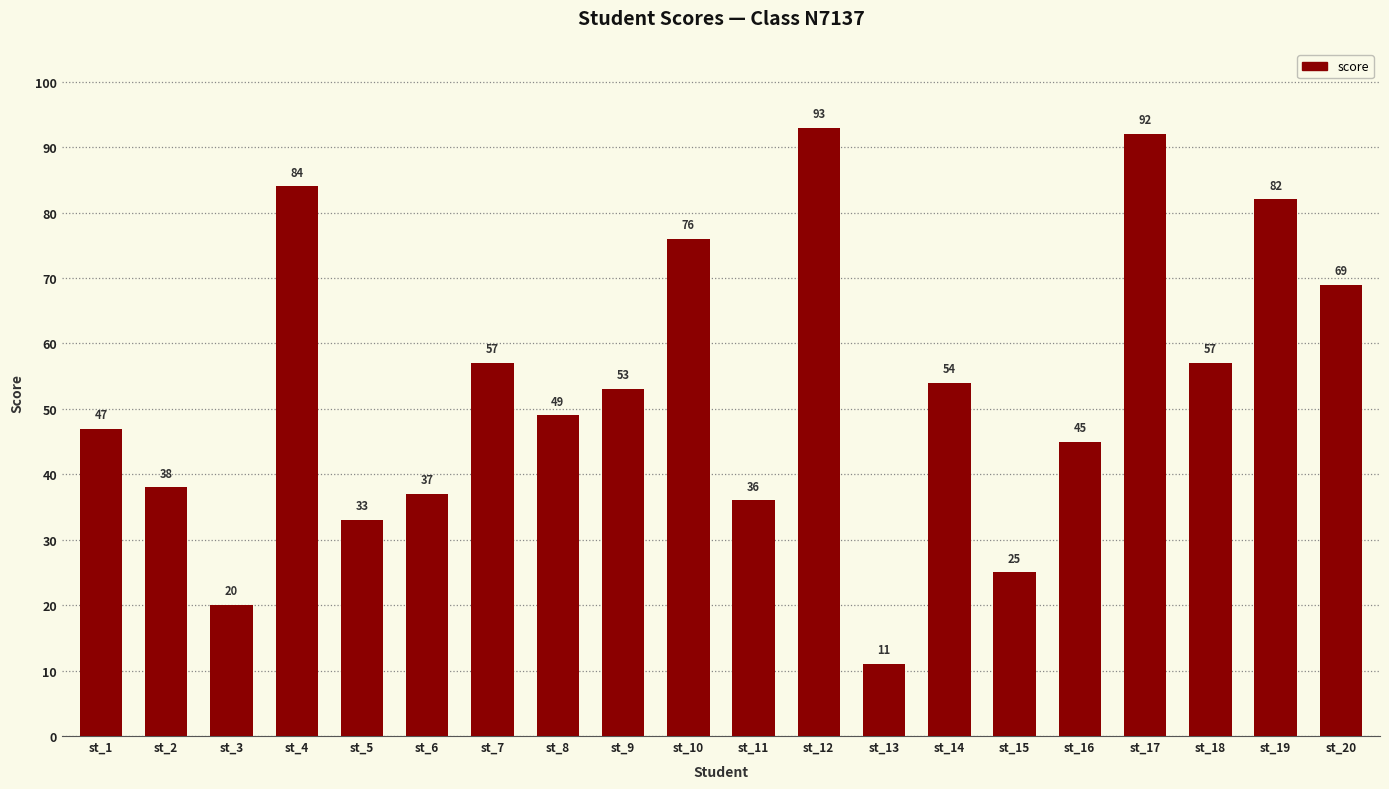

The chart shows a value of 52 at st_6. True or false?

False